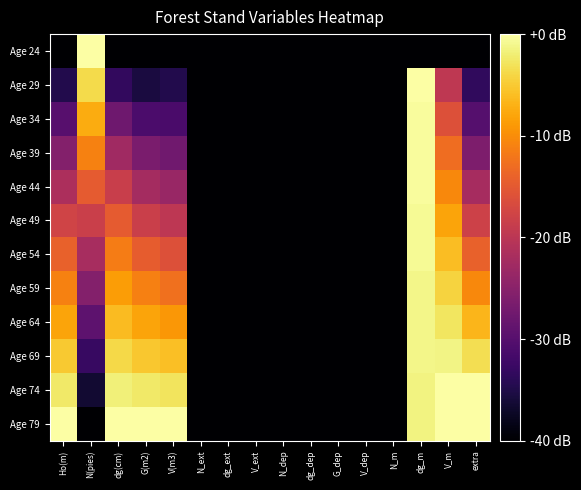

What is the total value across all series at V(m3)?

-223.2